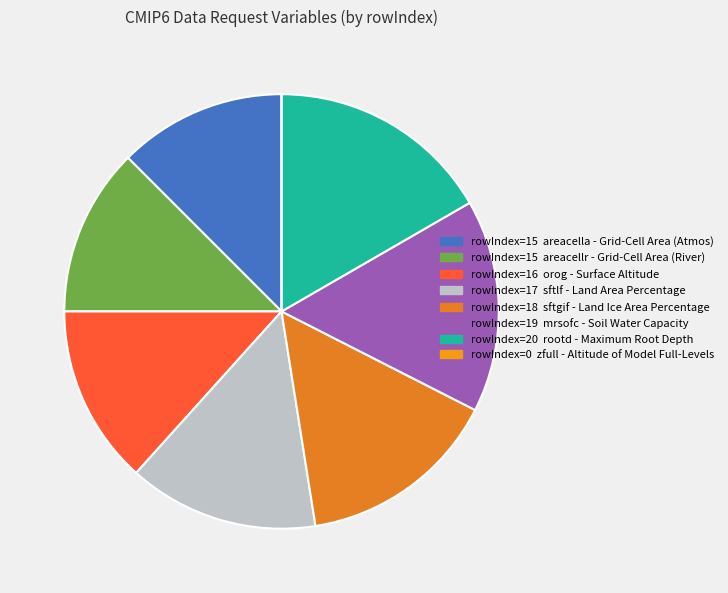

Which slice is the smallest?

Altitude of Model Full-Levels